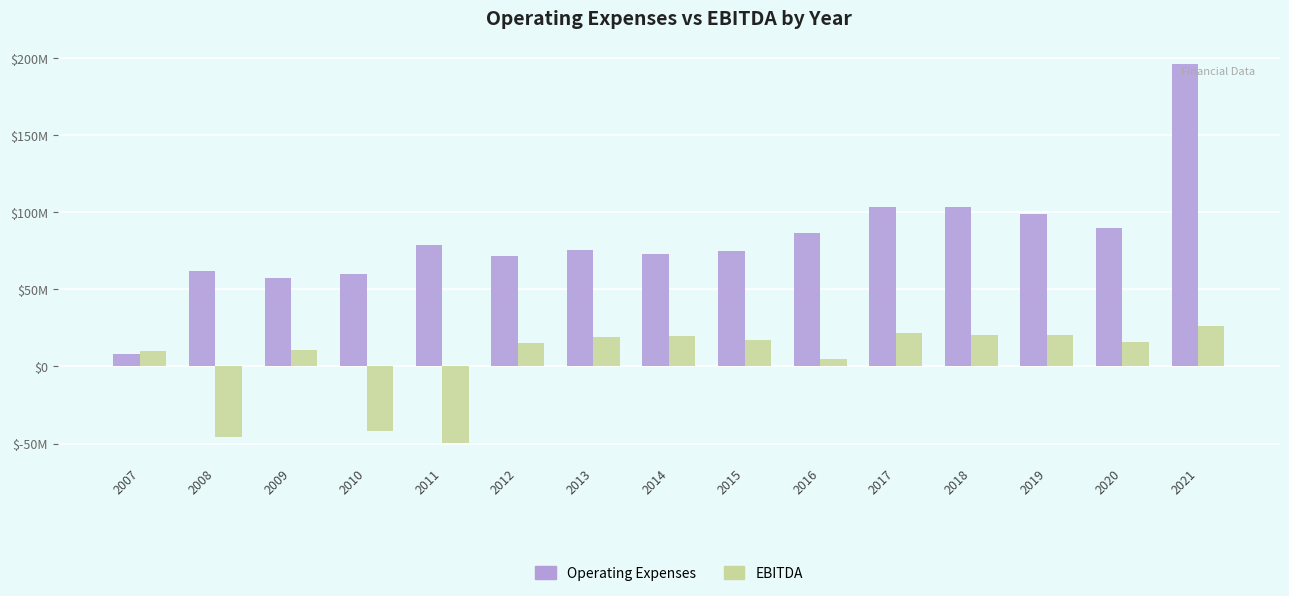

What are all the series names shown in the legend?

Operating Expenses, EBITDA